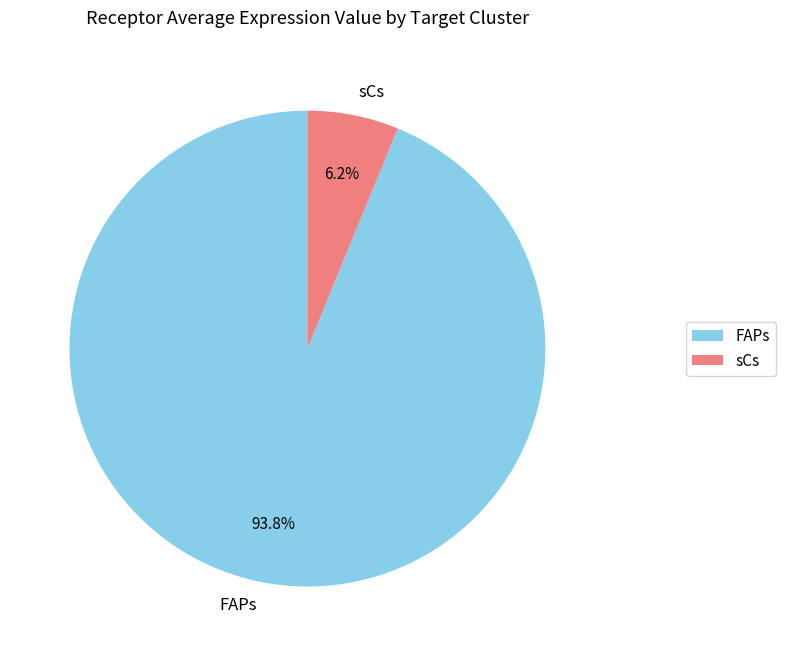

Rank the categories by value from lowest to highest.

sCs, FAPs